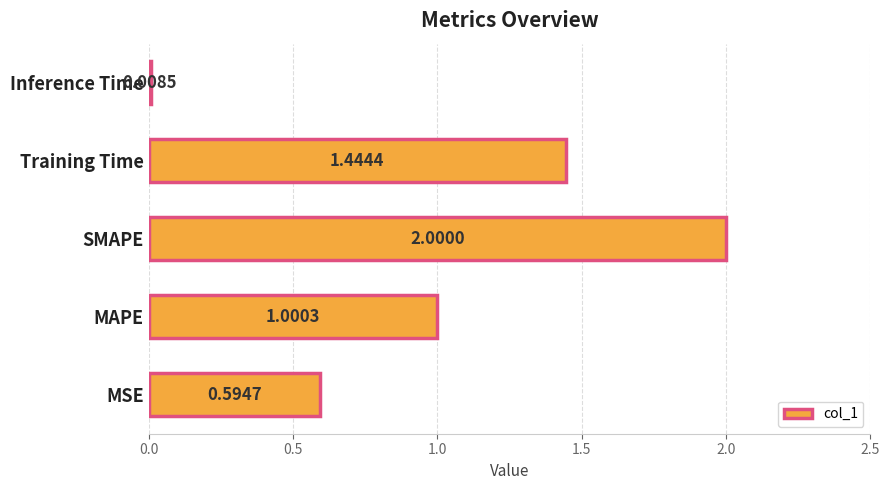

Rank the categories by value from highest to lowest.

SMAPE, Training Time, MAPE, MSE, Inference Time